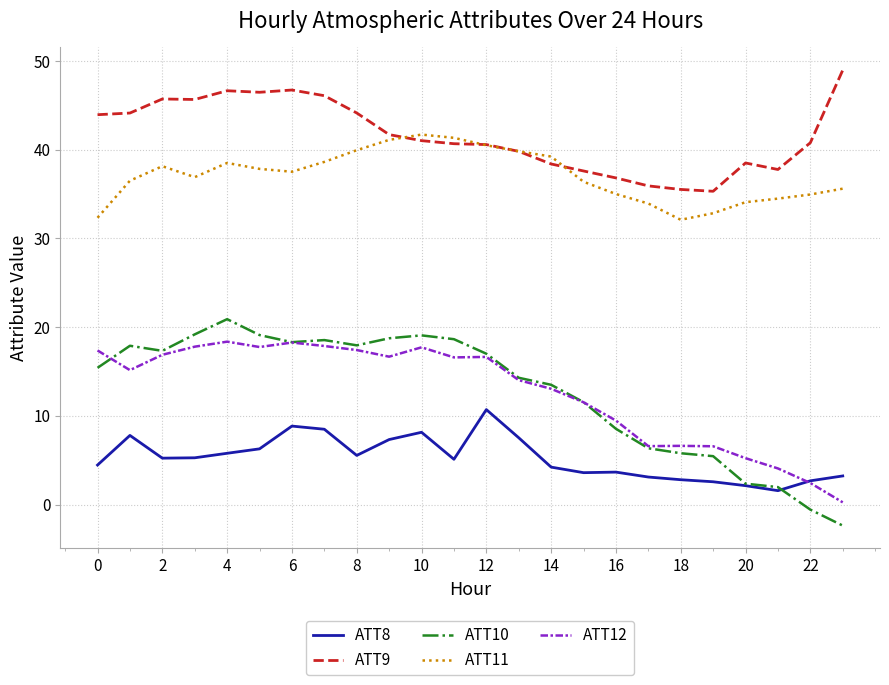

Which series has the largest range (max minus min)?

ATT10